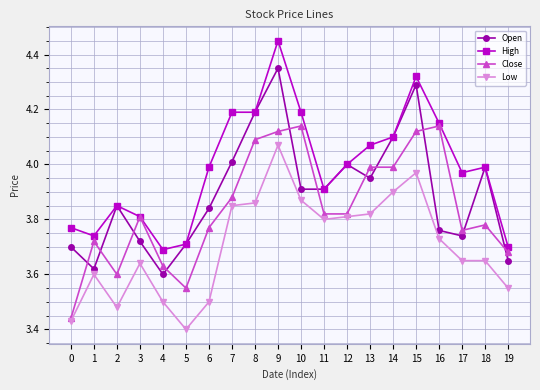

The value of Open at 12 is 4.0. True or false?

True